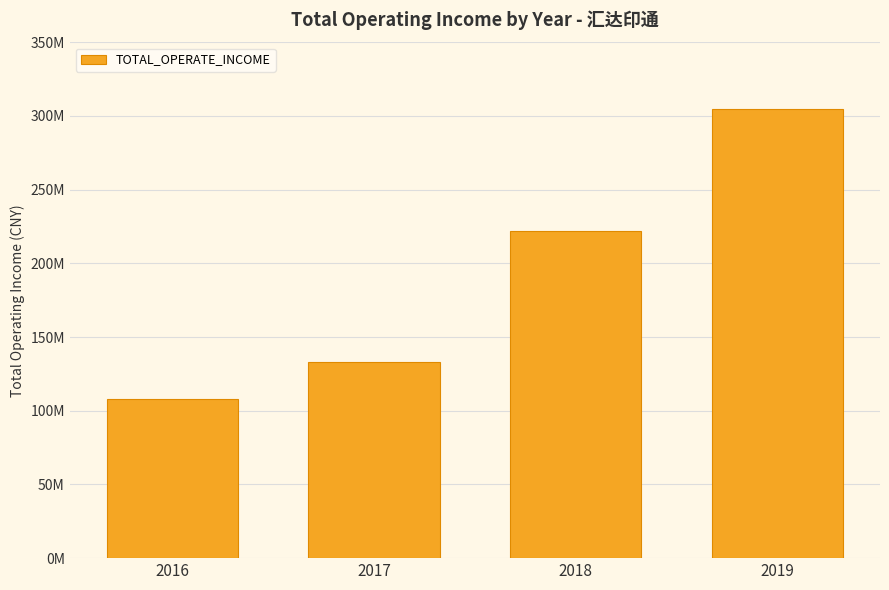

Rank the categories by value from lowest to highest.

2016, 2017, 2018, 2019